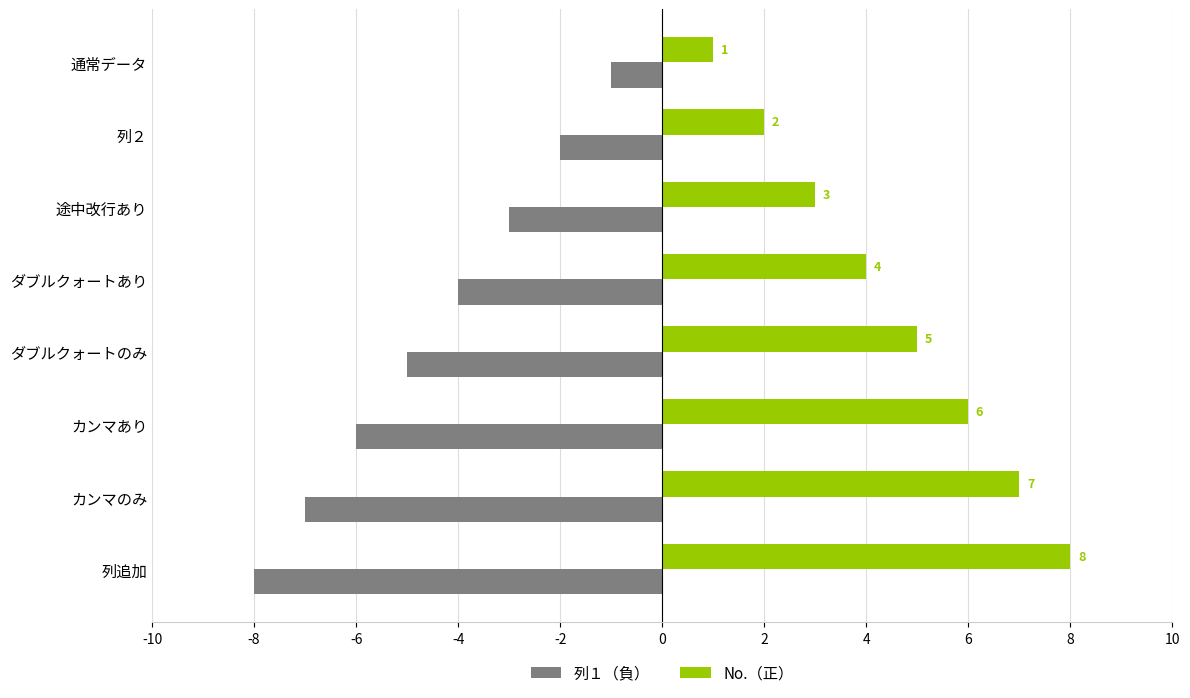

Where is 列１（負） nearest to the value -4?

ダブルクォートあり